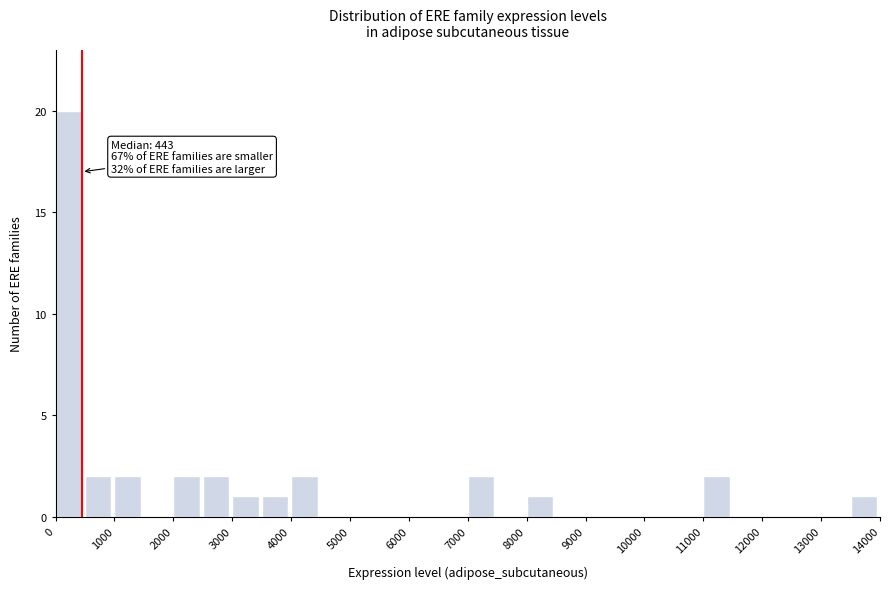

Which range on the x-axis has the tallest bar?

0 to 500